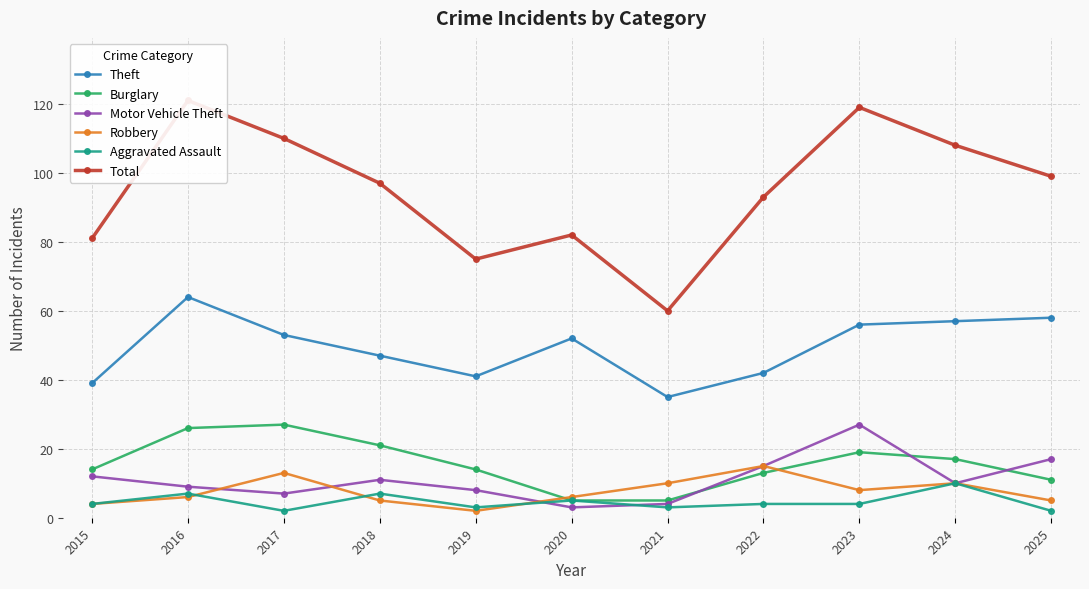

Between 2015 and 2021, which series saw the biggest shift?

Total